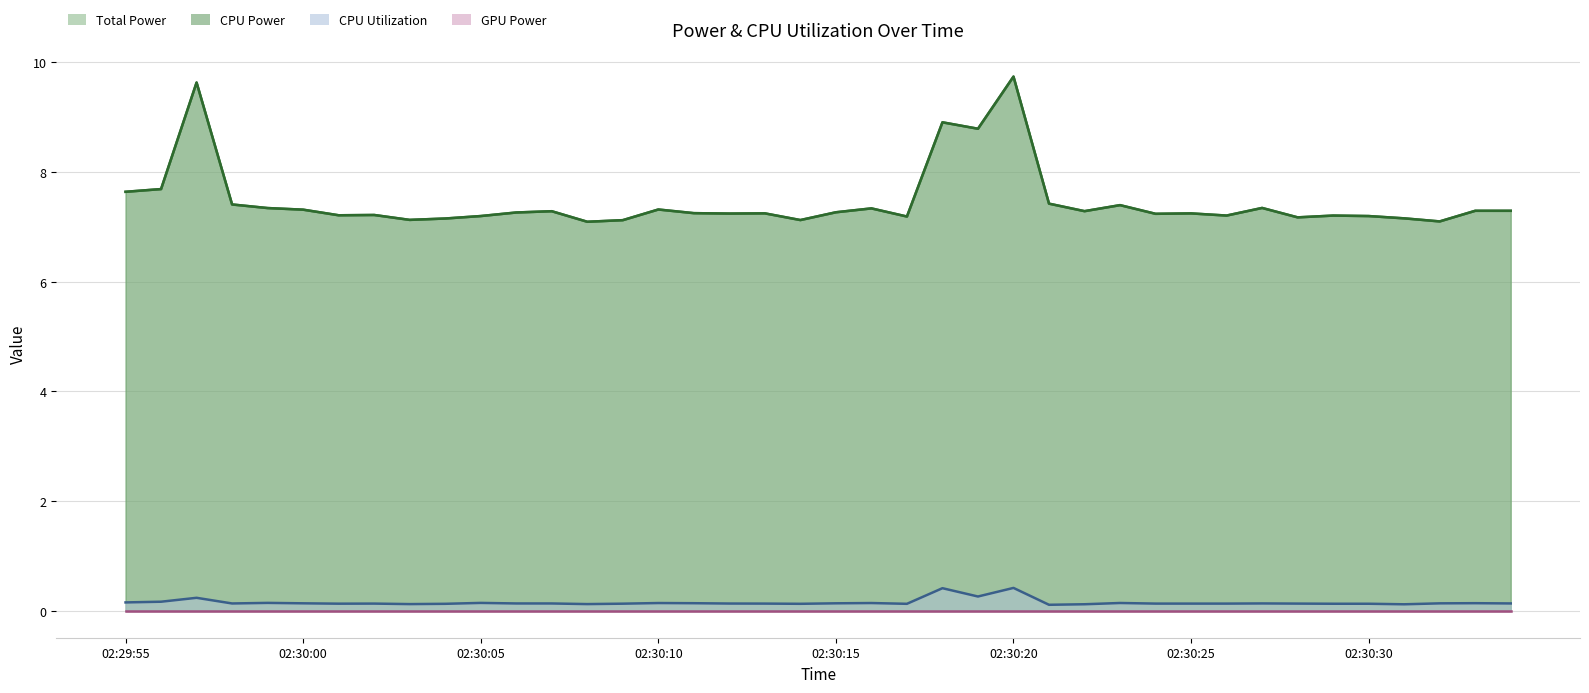

What is the total value across all series at 02:30:28?

14.5